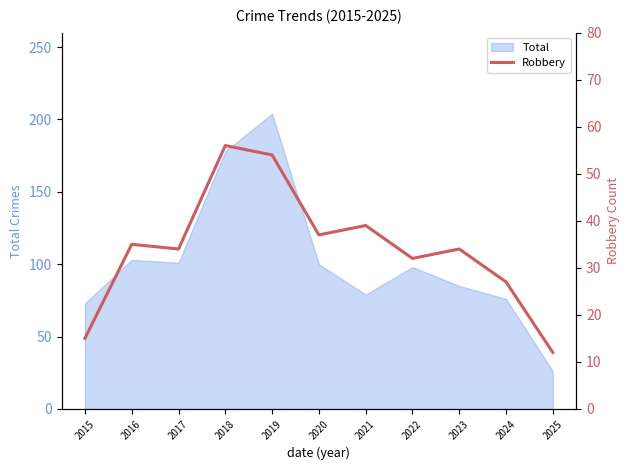

At which category does the data reach its first local valley?

2017